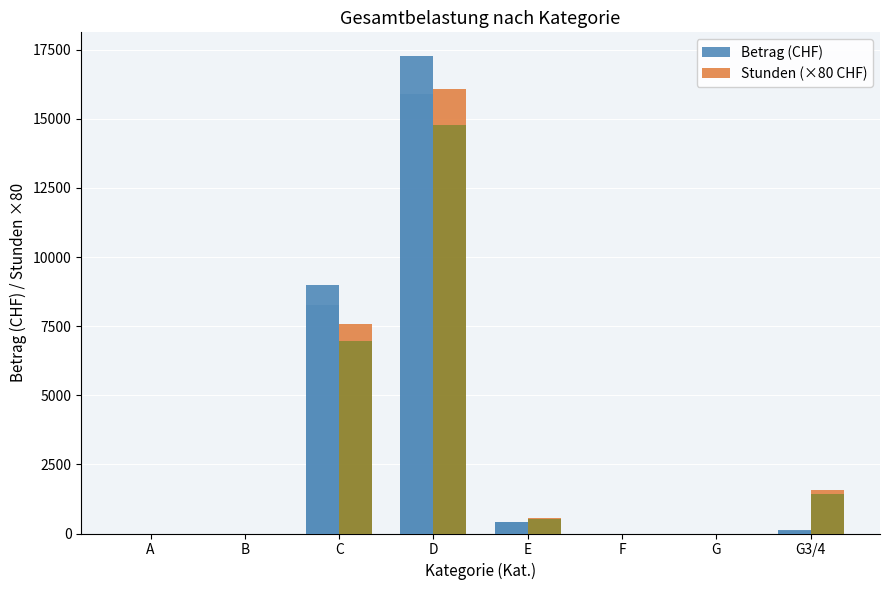

How many data points does each series have?

8